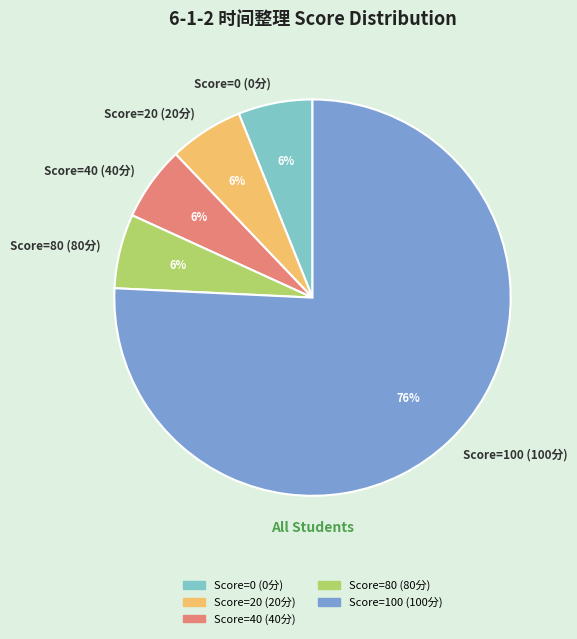

To the nearest percent, what is the average slice percentage?

20%